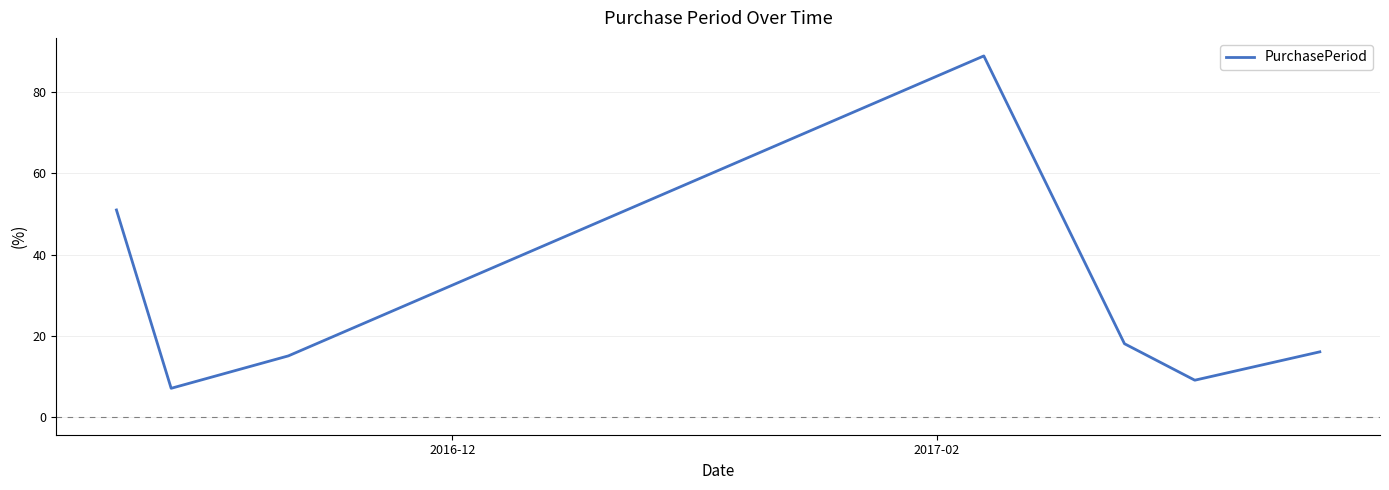

What is the average value?

29